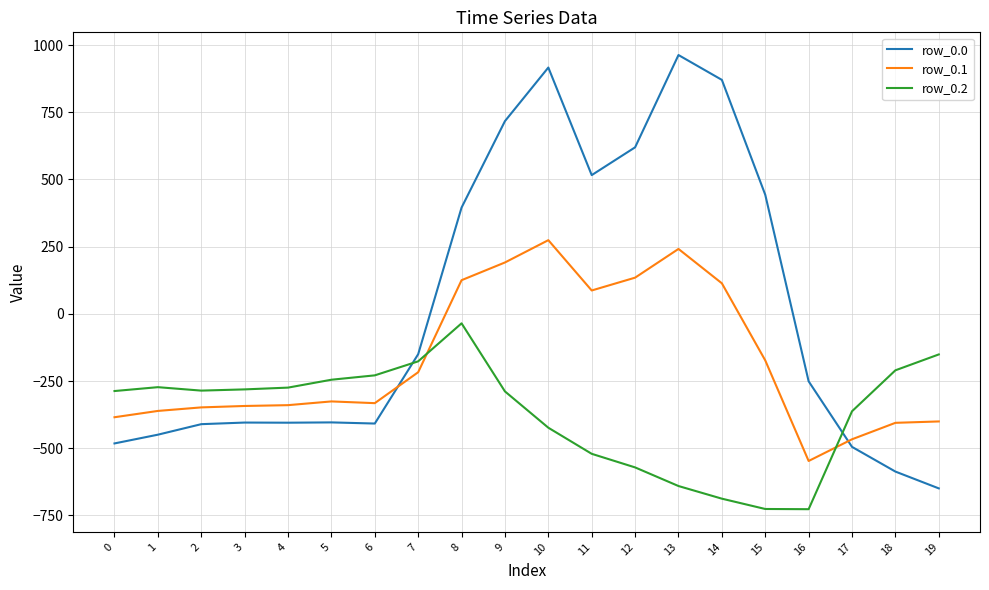

Rank the series at 10 from lowest to highest value.

row_0.2, row_0.1, row_0.0